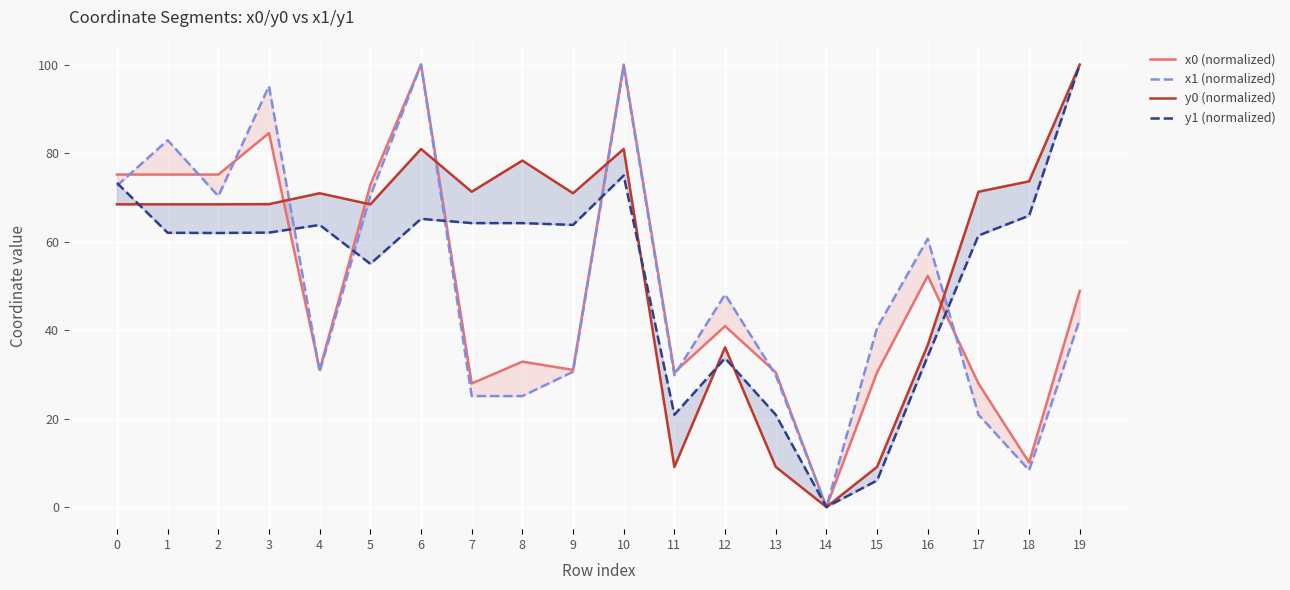

How many times do x1 (normalized) and y1 (normalized) cross each other?

6